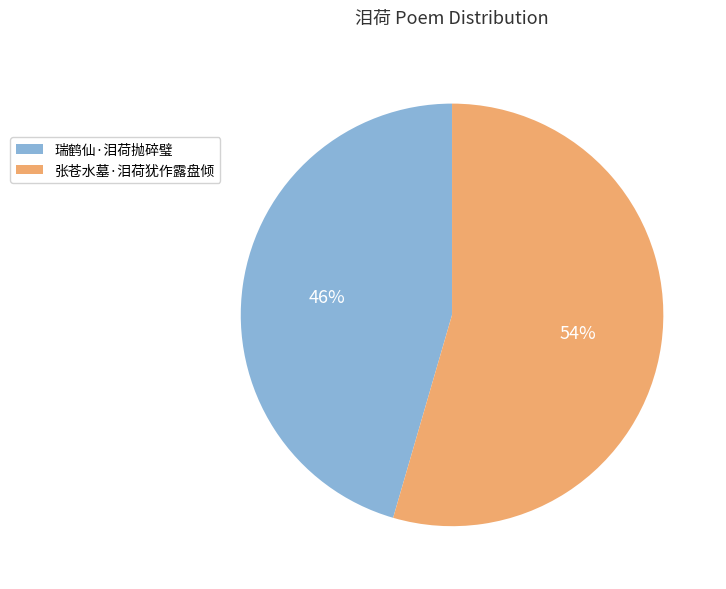

Is it true that 张苍水墓·泪荷犹作露盘倾 is 60% of the pie?

False